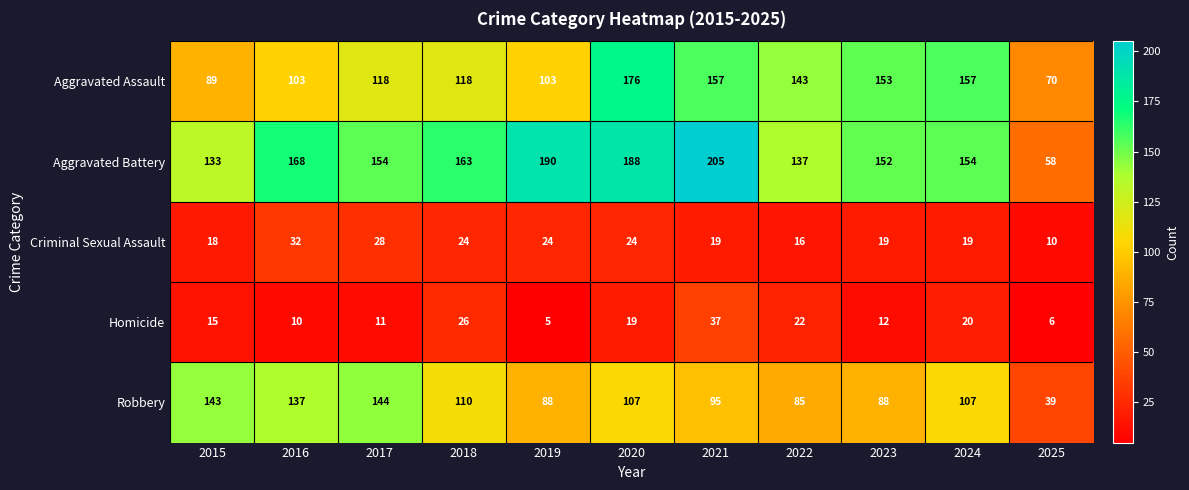

At how many categories does at least one series exceed 55?

11